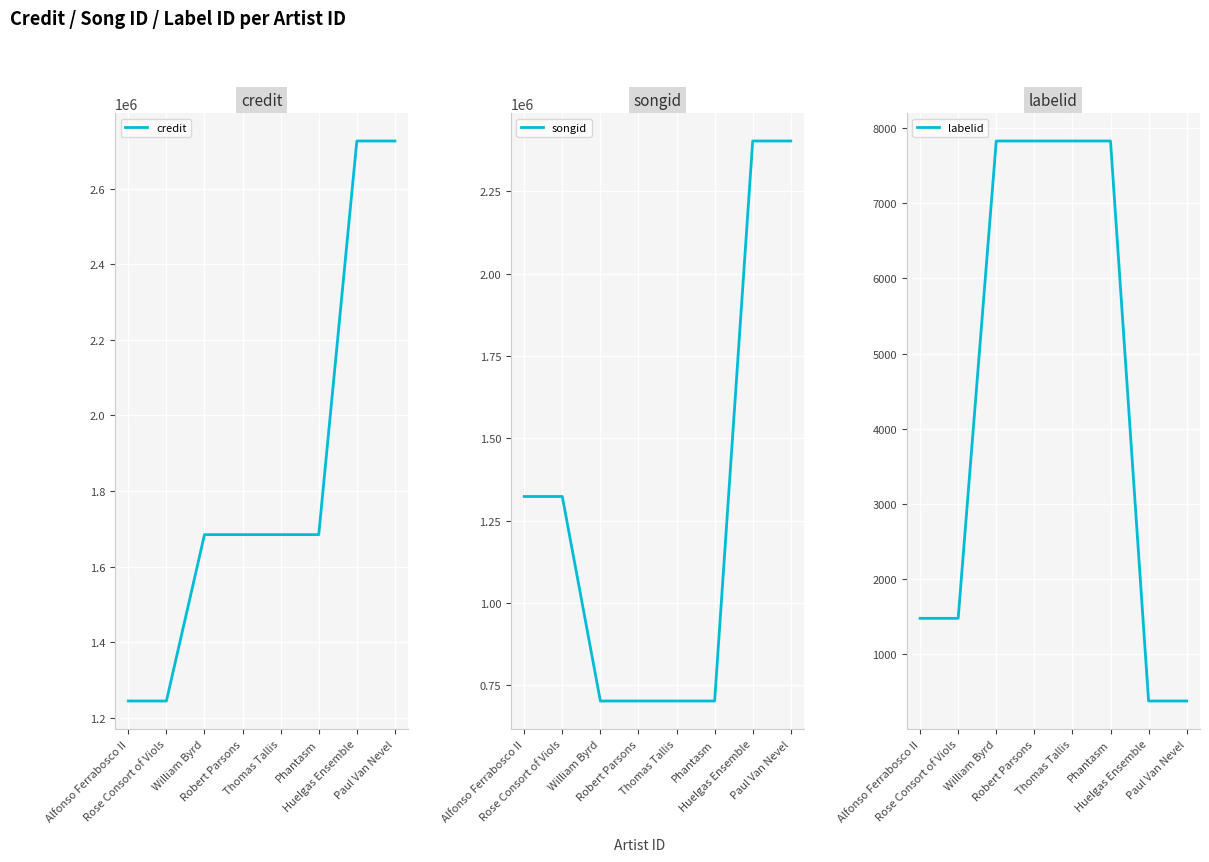

What is the total value across all series at Robert Parsons?

2395132